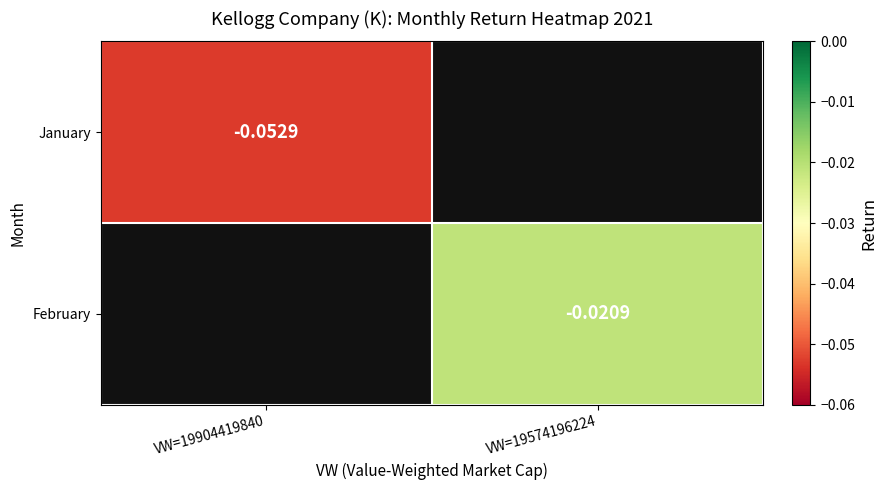

True or false: February has a value of -0.0 at VW=19574196224.

False